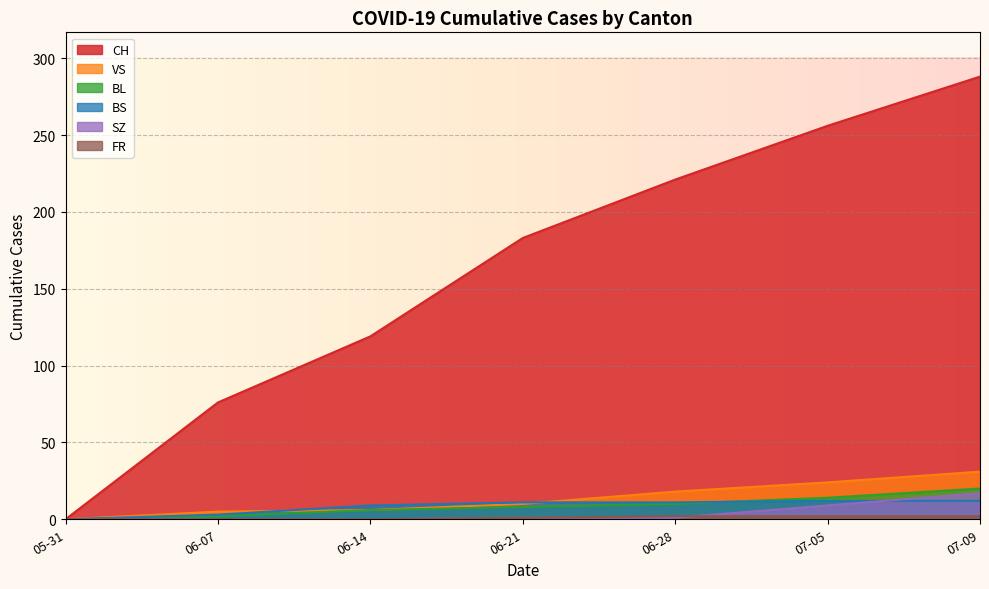

How many data points does each series have?

7